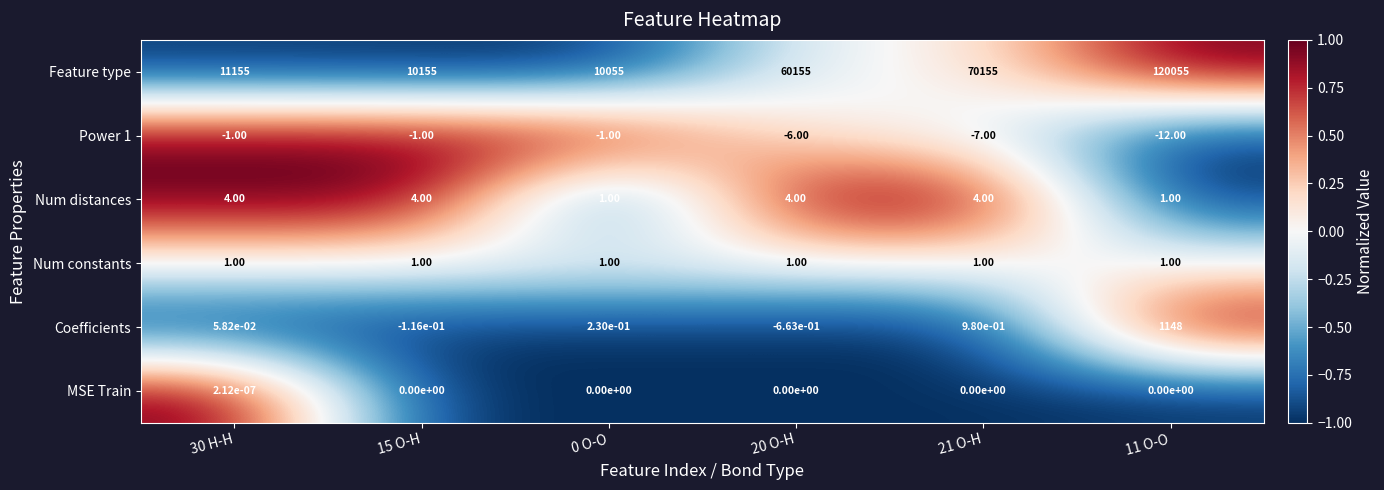

Count the number of categories in the chart.

6